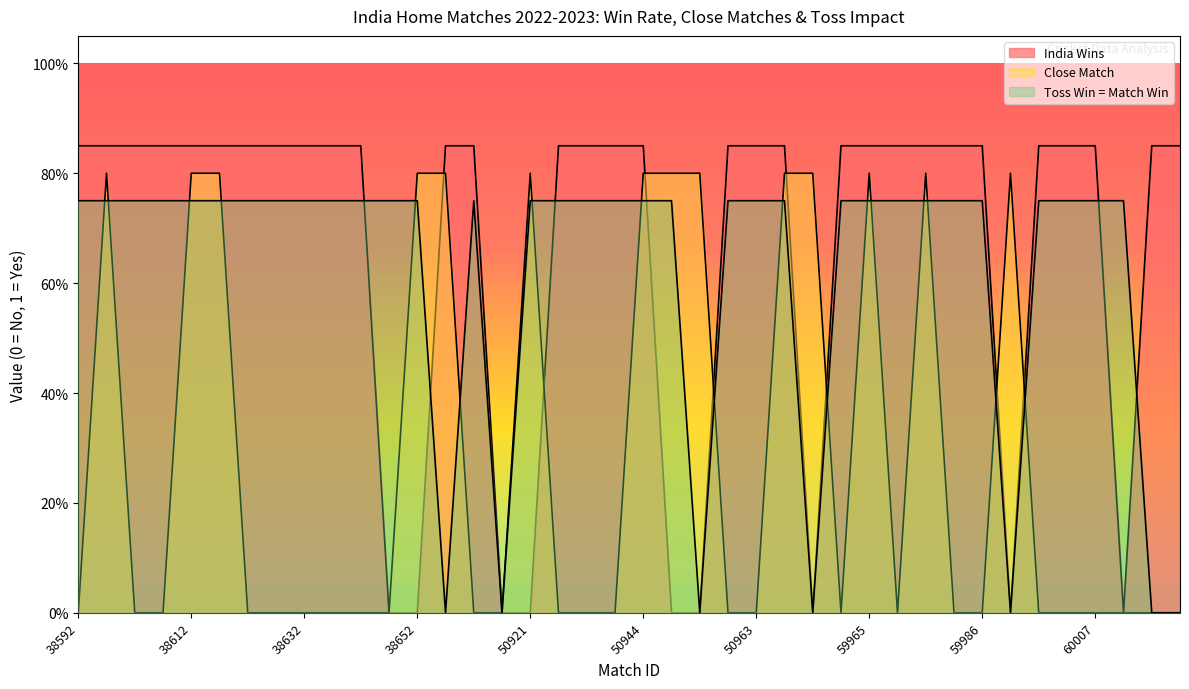

How many series are shown in this chart?

3